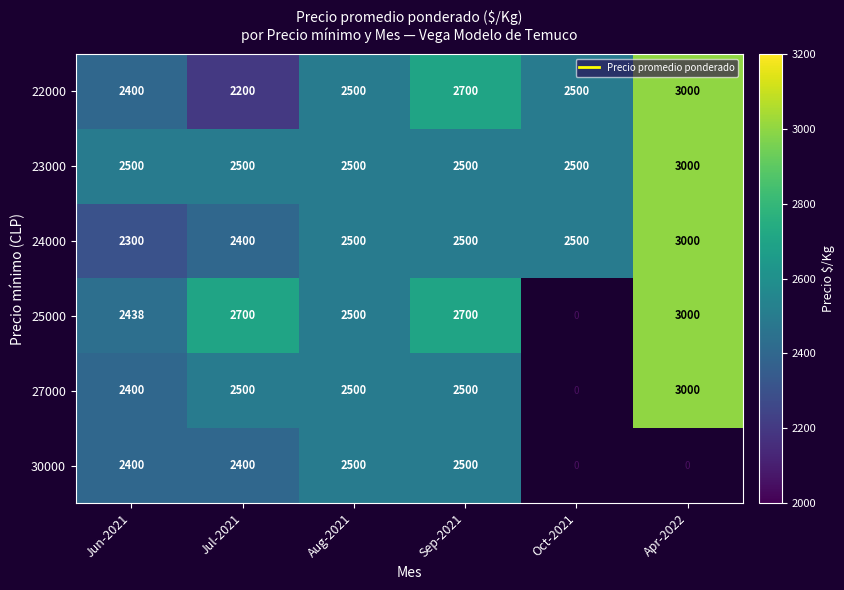

Read the 30000 value at Sep-2021.

2500.0